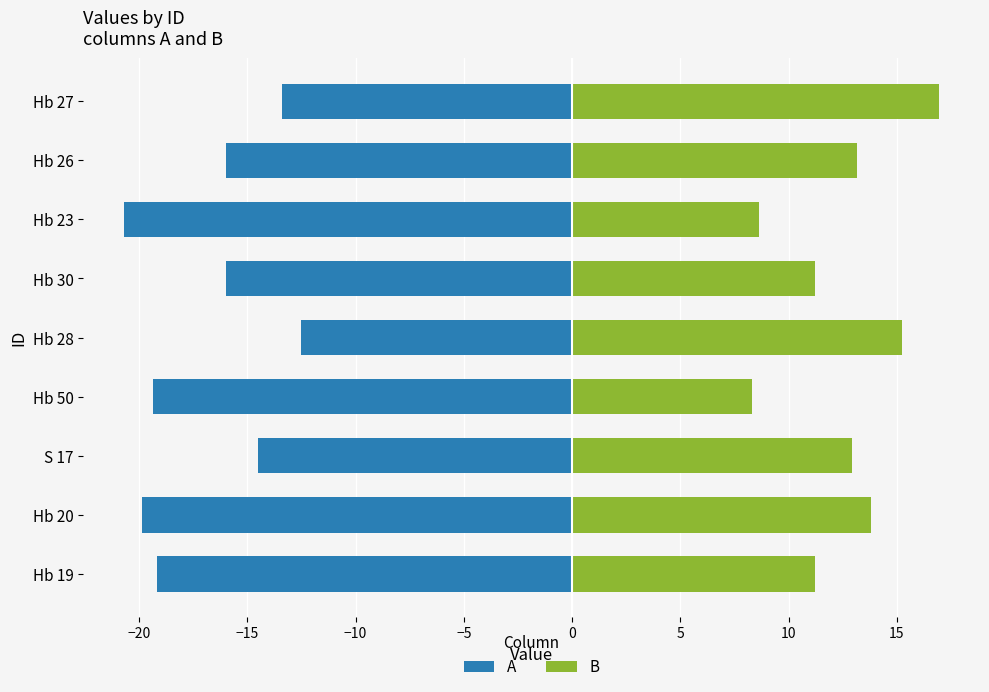

The B series shows 18.5 at Hb 30. True or false?

False